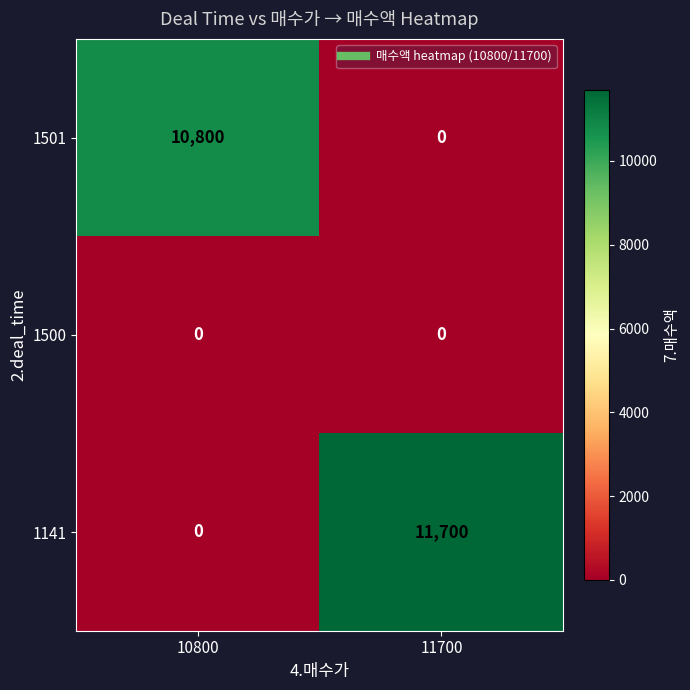

True or false: 1141 has a value of 11700 at 11700.

True